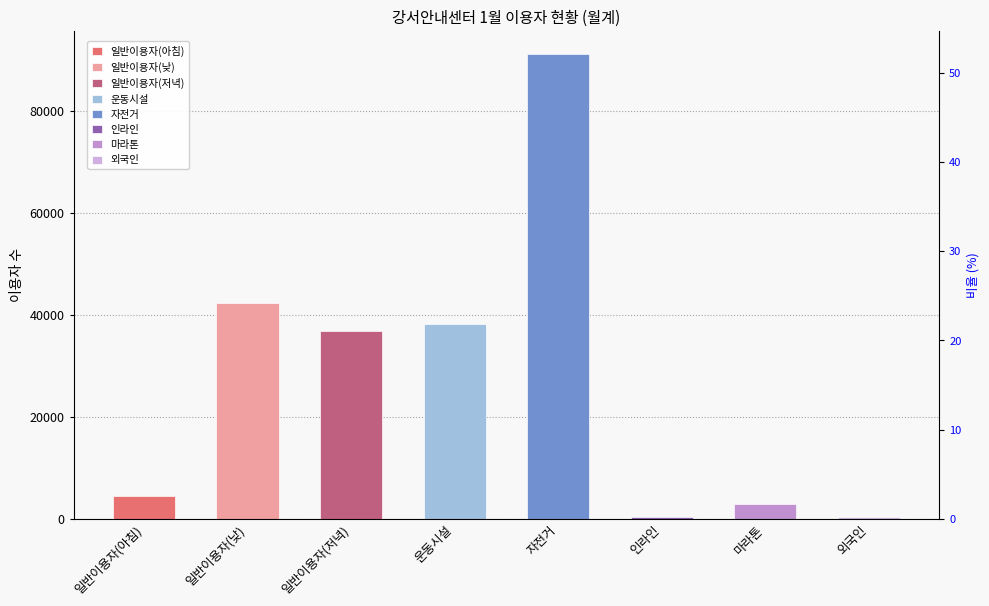

What is the approximate value at 인라인, to the nearest 100?

300